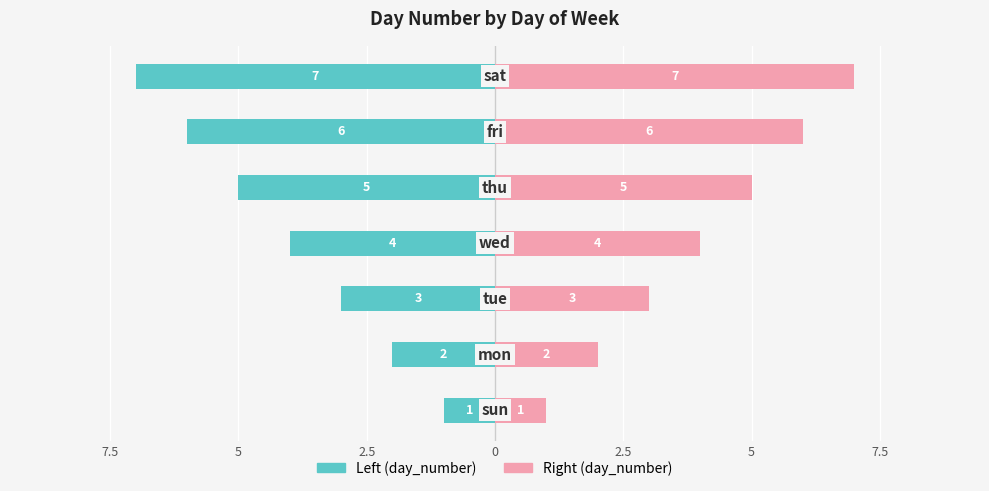

Reading right to left, what are all the values shown in this chart?

day_number (left): -7	-6	-5	-4	-3	-2	-1
day_number (right): 7	6	5	4	3	2	1